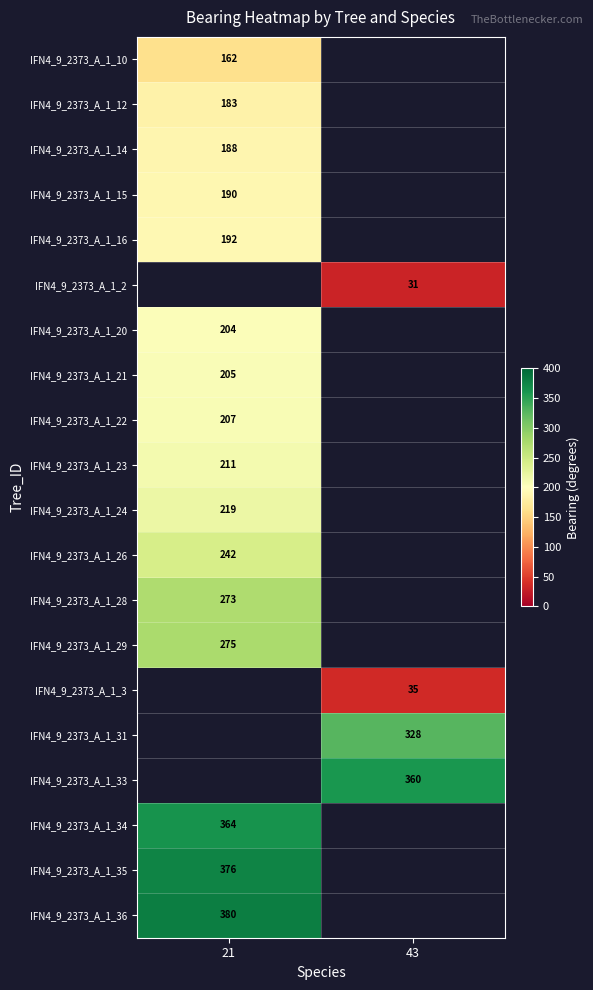

The value of IFN4_9_2373_A_1_29 at 21 is 457. True or false?

False